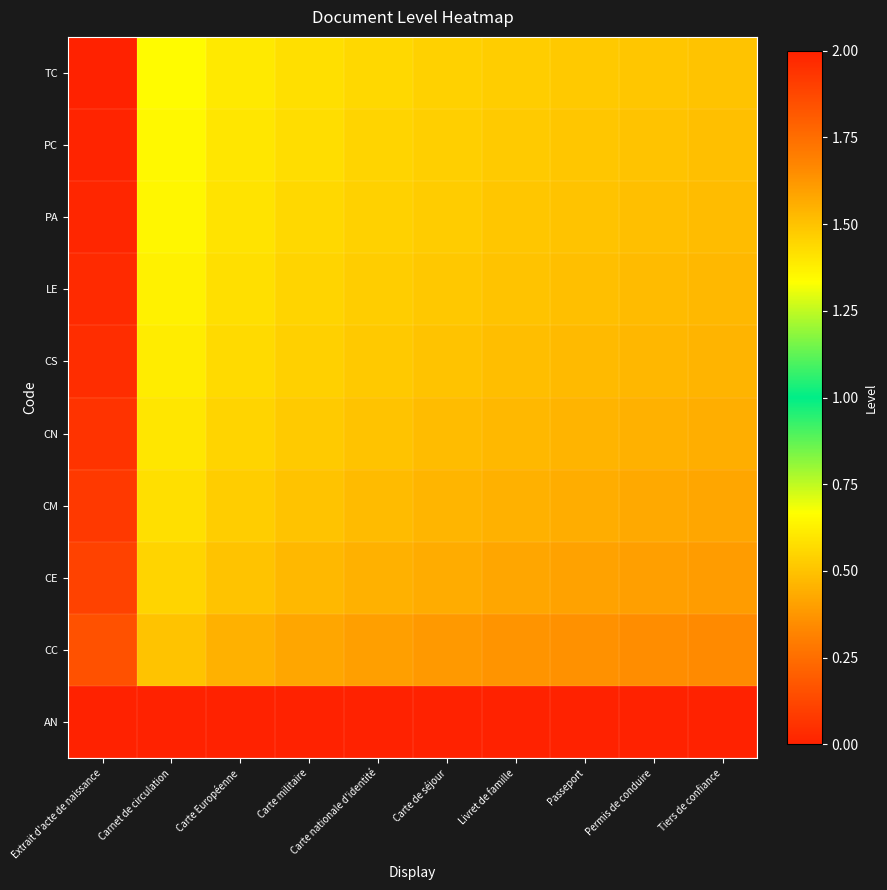

What is the difference between the highest and lowest values at Carte de séjour?

0.5